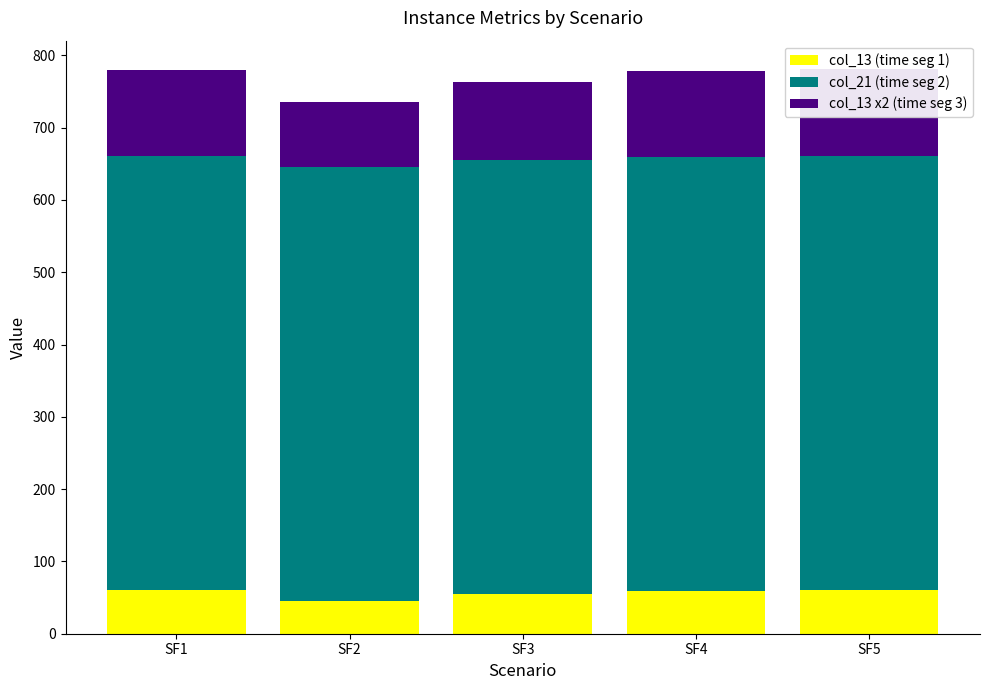

Rank the categories by col_13 x2 (time seg 3) value from highest to lowest.

SF5, SF1, SF4, SF3, SF2